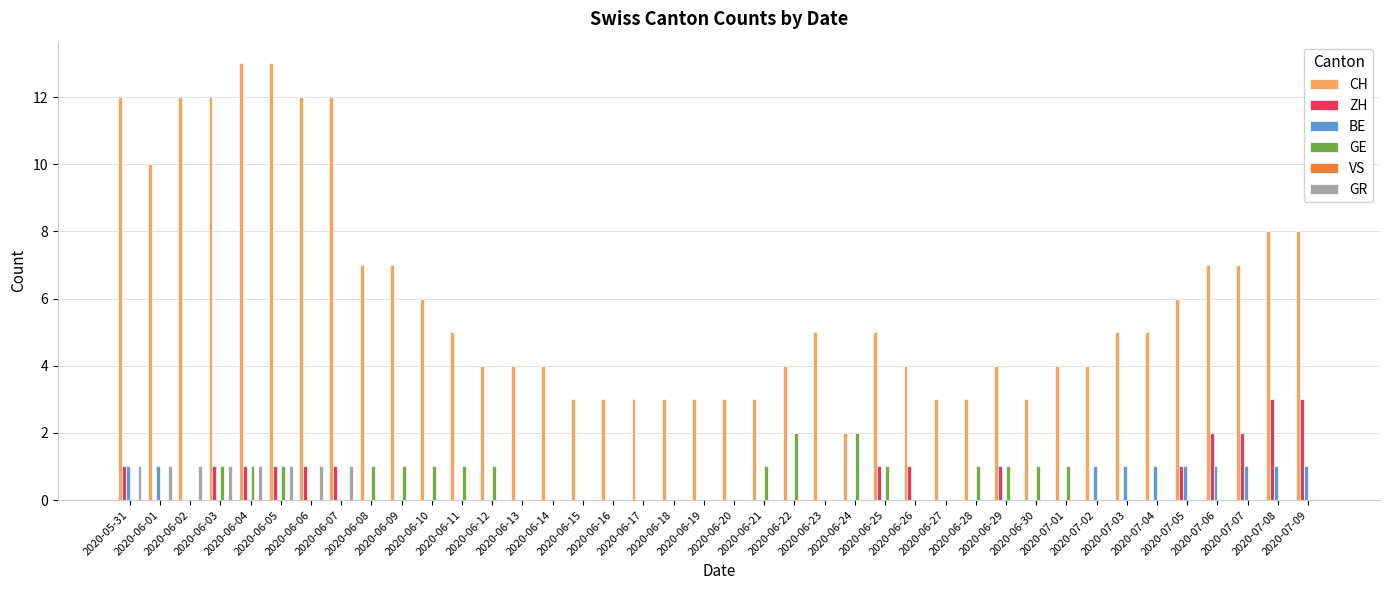

Which series has the largest total across all categories?

CH